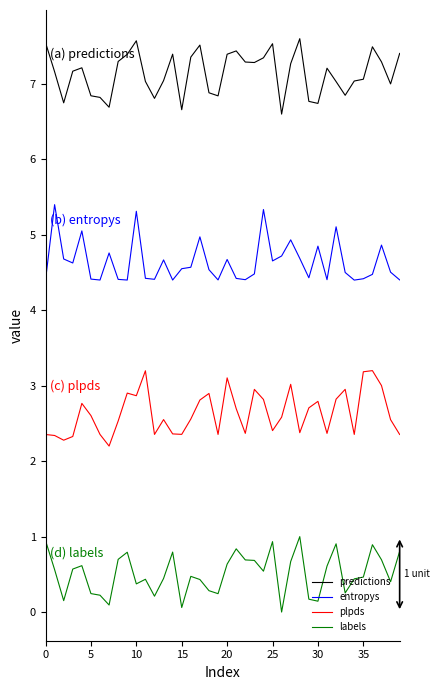

What is the difference between the maximum and minimum values in the labels series?

1.0